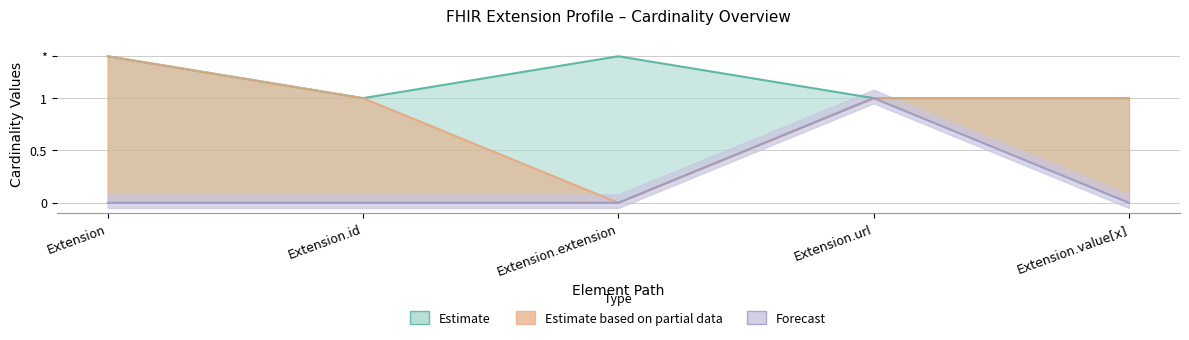

The Base Max_numeric series shows 1.7 at Extension.id. True or false?

False